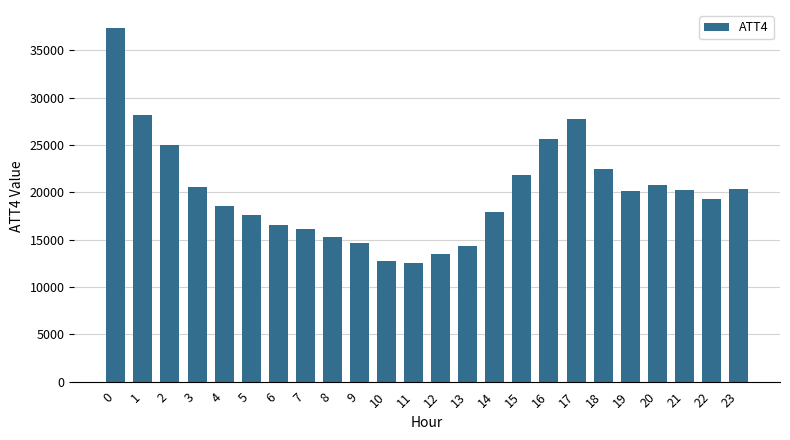

What is the sum of all values?

479400